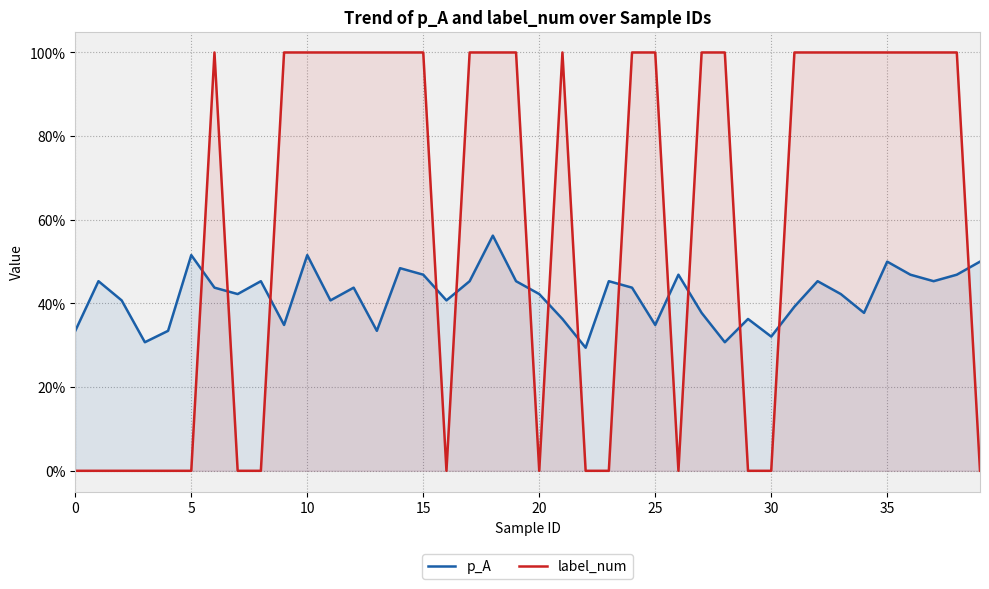

What is the difference between the second highest and second lowest values in the label_num series?

1.0